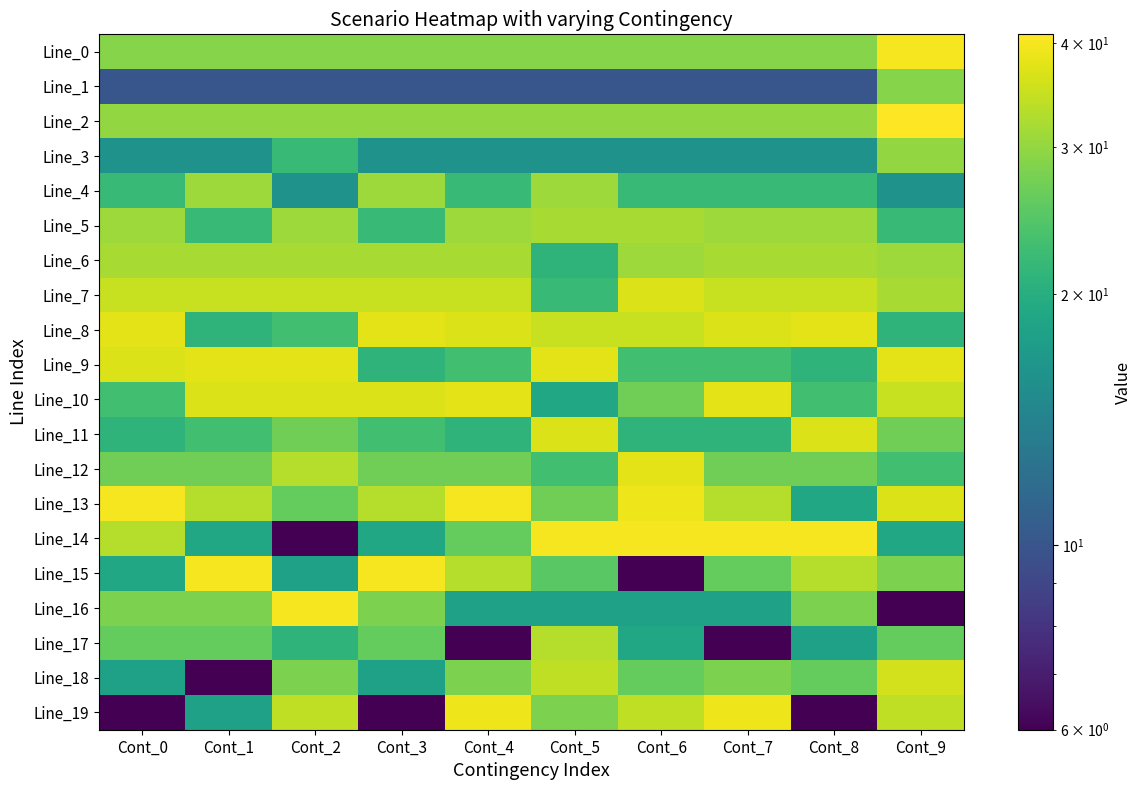

What is the smallest value displayed?

6